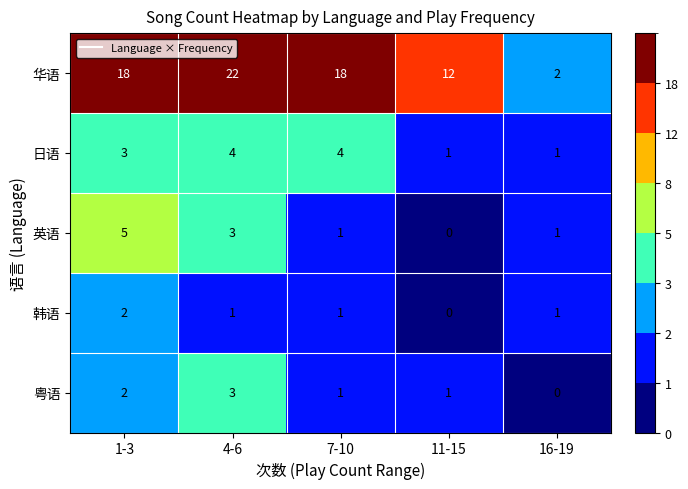

List the series in order of their peak value, lowest first.

韩语, 粤语, 日语, 英语, 华语